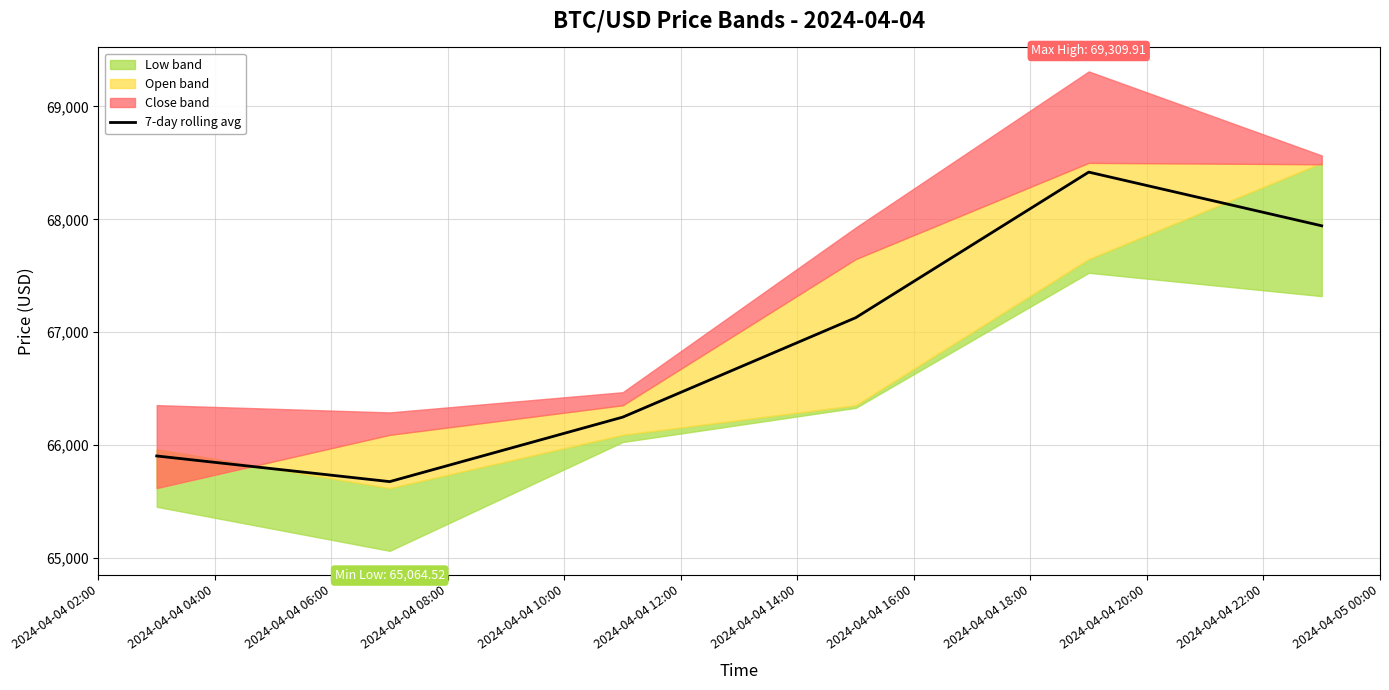

How many interior local valleys (lower than both neighbors) does the data have?

1